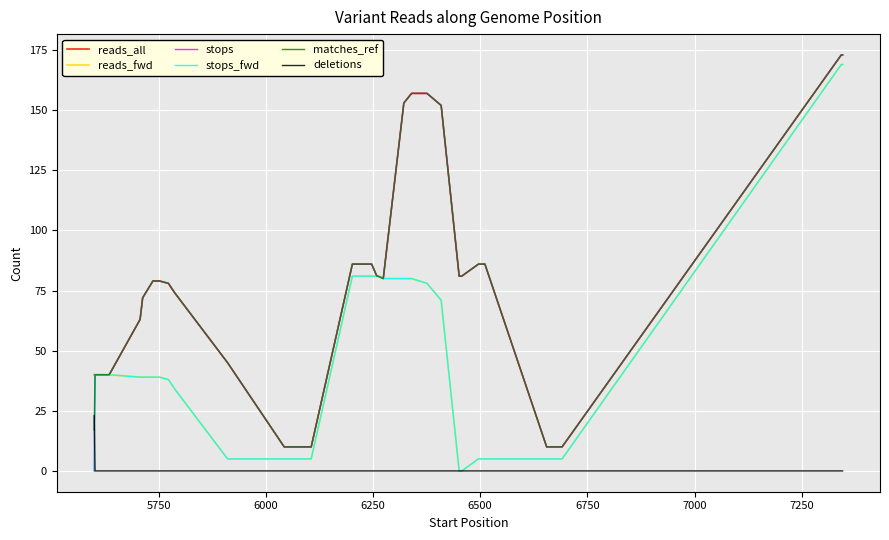

True or false: deletions and reads_all intersect in this chart.

False